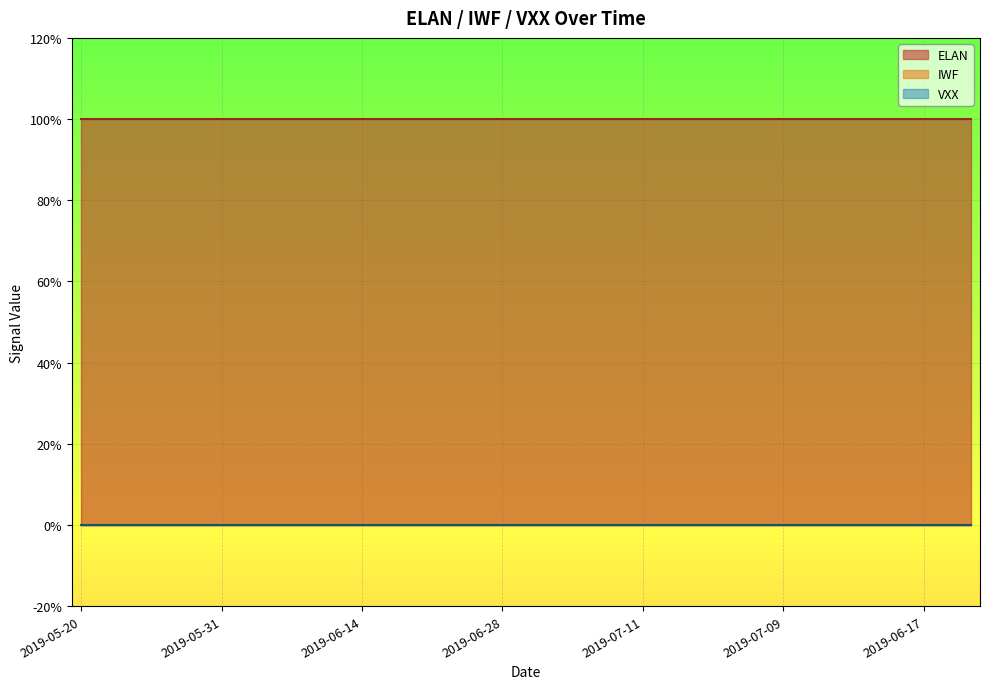

What are all the series names shown in the legend?

ELAN, IWF, VXX